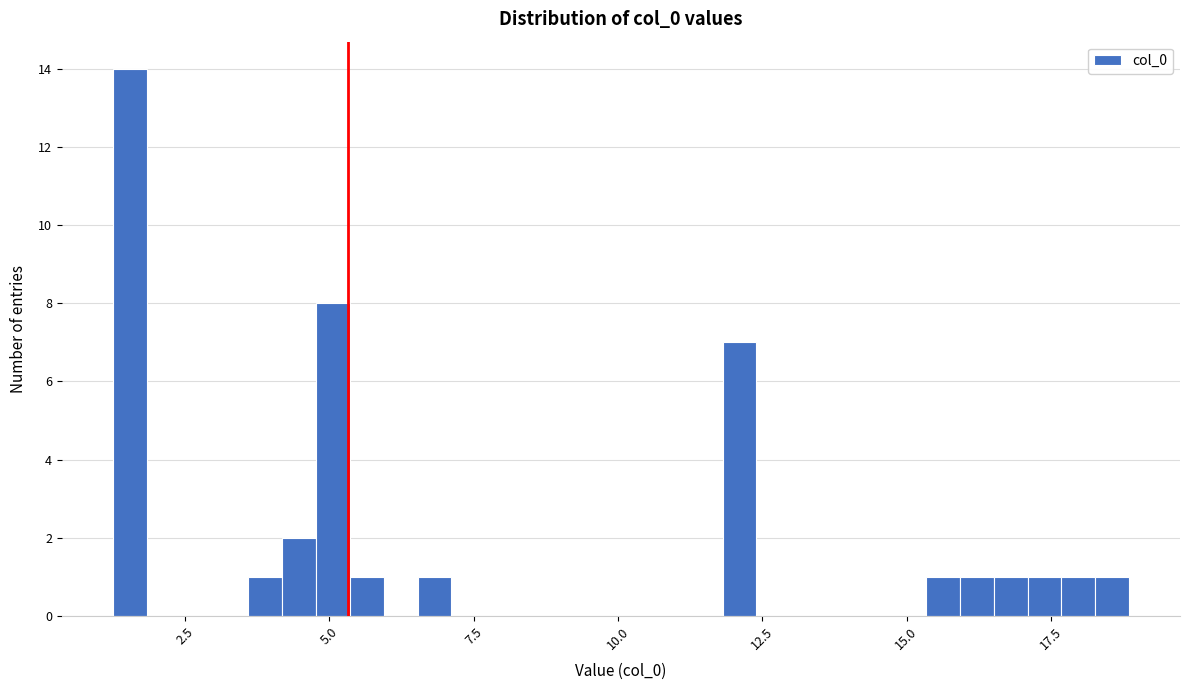

Read against the x-axis, roughly where is the centre of the tallest bar?

1.5